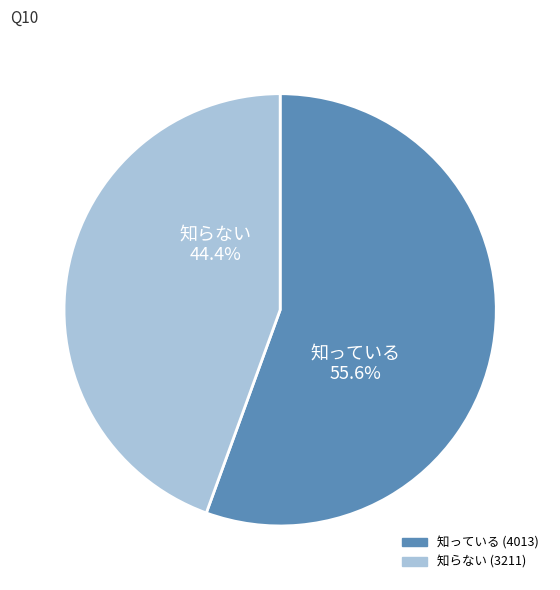

Does any single category account for the majority?

Yes